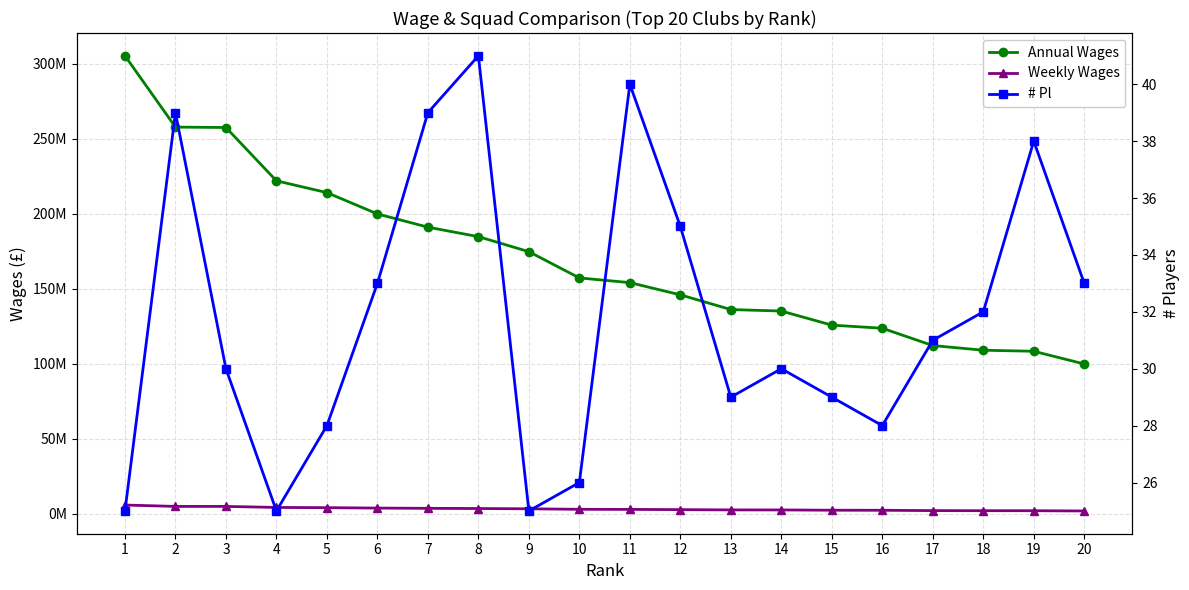

Reading left to right, list all the values displayed in this chart.

Annual Wages: 1=305400000	2=257852921	3=257580000	4=222040000	5=214168766	6=199959206	7=191129492	8=184811784	9=174790000	10=157285000	11=154158091	12=146021967	13=136200000	14=135220045	15=125820000	16=123750000	17=112200000	18=109090000	19=108396176	20=99913259
Weekly Wages: 1=5873077	2=4958710	3=4953462	4=4270000	5=4118630	6=3845369	7=3675567	8=3554073	9=3361346	10=3024712	11=2964579	12=2808115	13=2619231	14=2600385	15=2419615	16=2379808	17=2157692	18=2097885	19=2084542	20=1921409
# Pl: 1=25	2=39	3=30	4=25	5=28	6=33	7=39	8=41	9=25	10=26	11=40	12=35	13=29	14=30	15=29	16=28	17=31	18=32	19=38	20=33